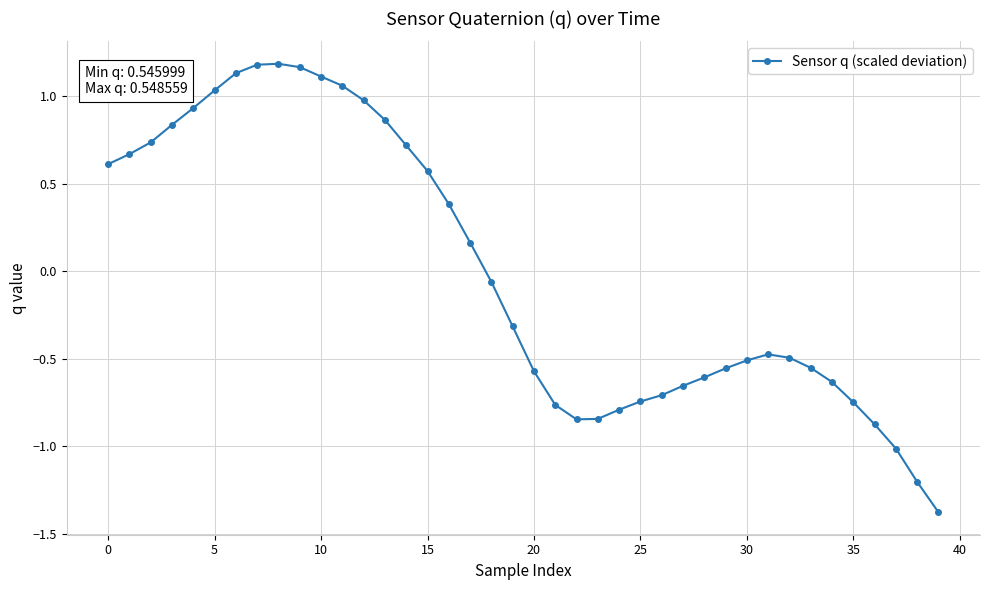

How many values are below 0?

22